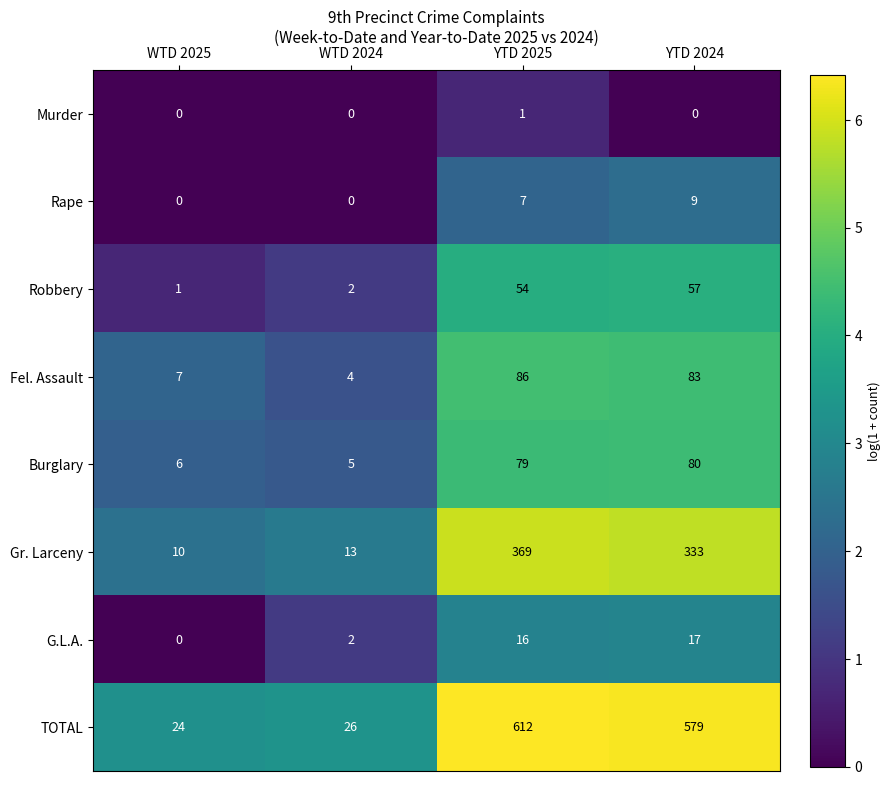

List the labels in order of G.L.A. value, smallest first.

WTD 2025, WTD 2024, YTD 2025, YTD 2024